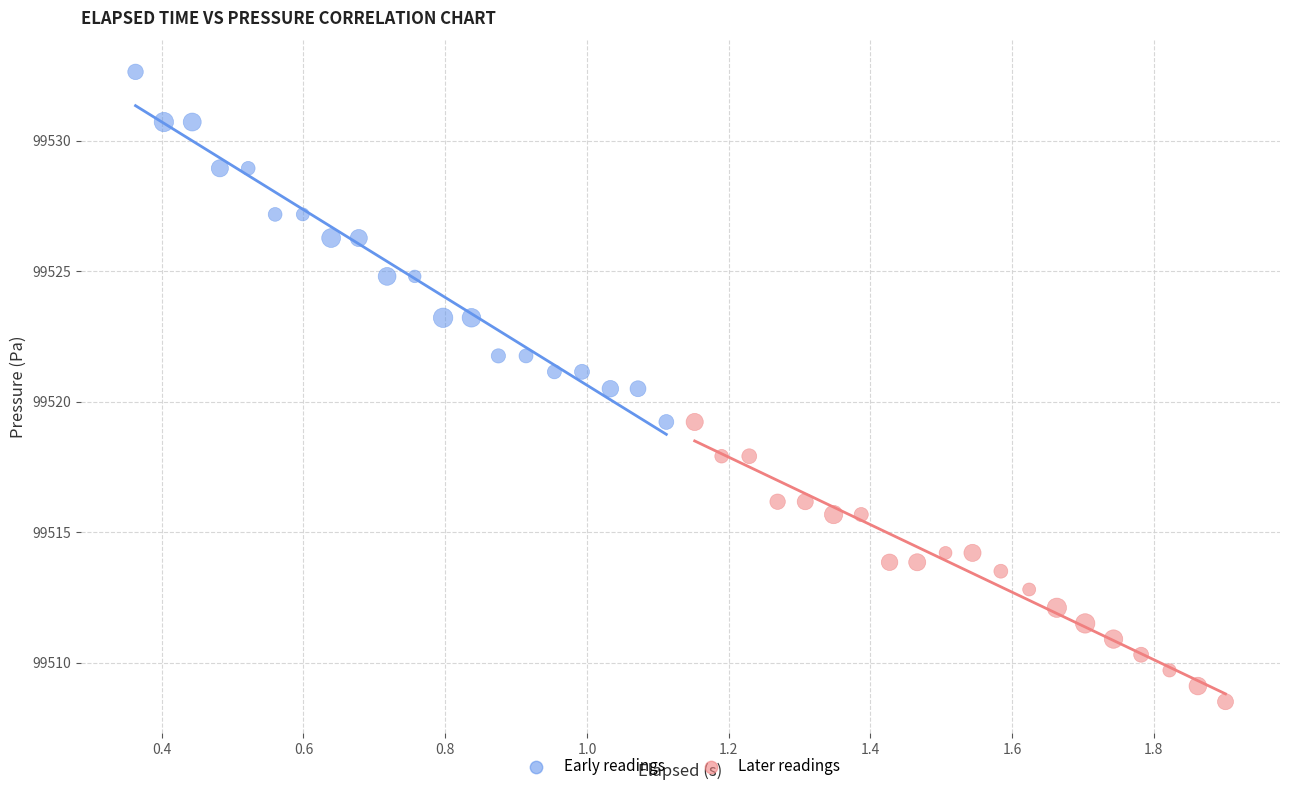

Which series has the widest spread of Y values?

Early readings